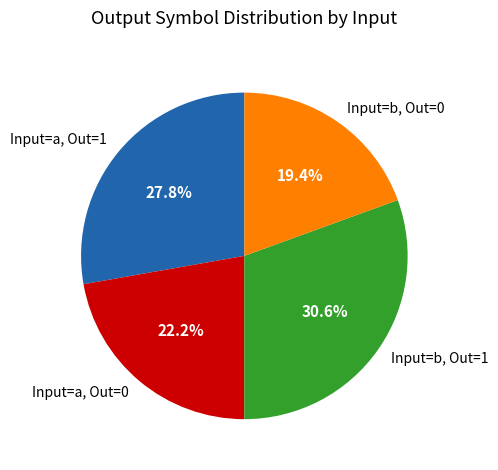

How much of the chart is everything except Input=a, Out=1?

72.2%